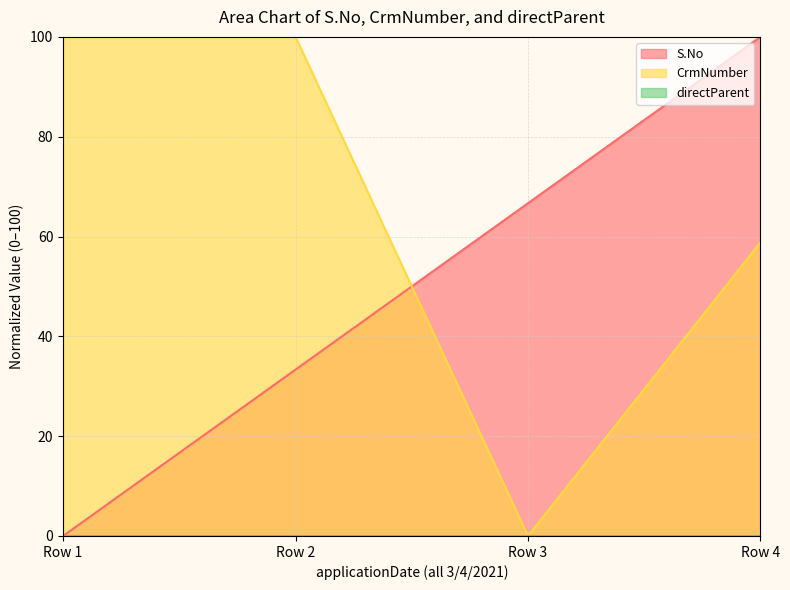

At which category is the sum across all series the highest?

Row 4